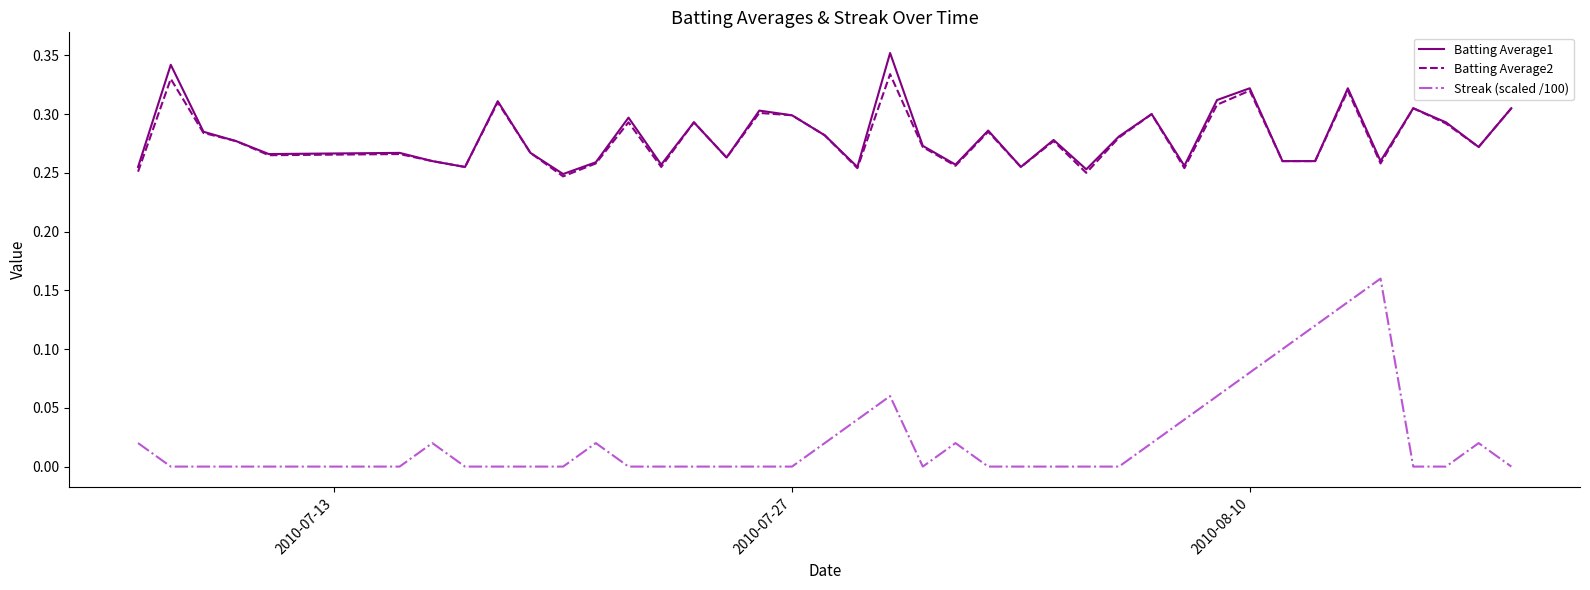

Which series has the widest spread of values?

Streak (scaled /100)